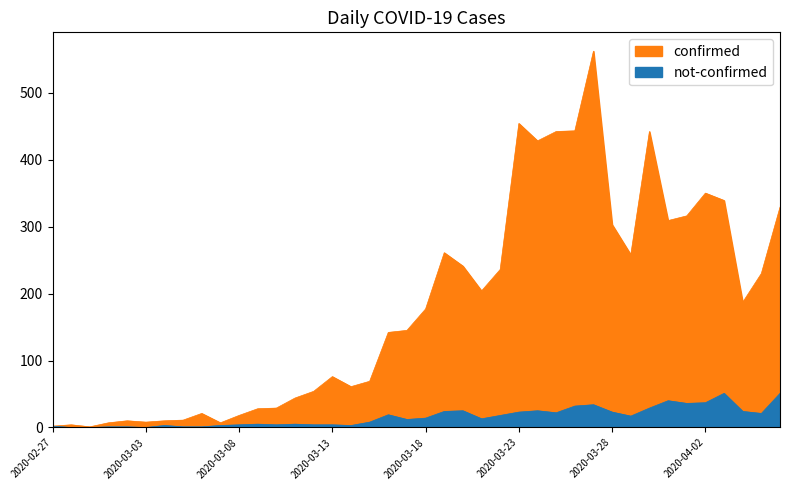

At which category is the sum across all series the highest?

2020-03-27